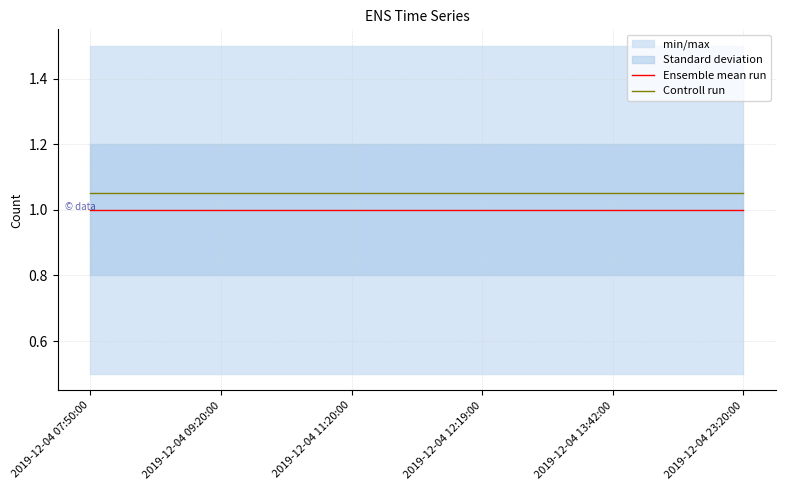

Which category has the lowest value in the Controll run series?

2019-12-04 07:50:00